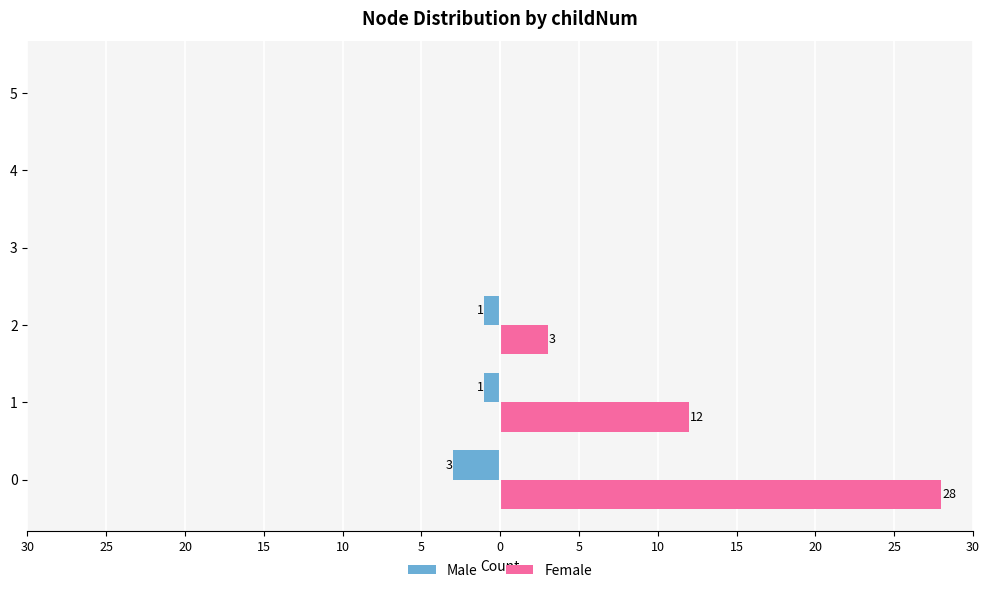

List the series in order of their peak value, lowest first.

Male, Female